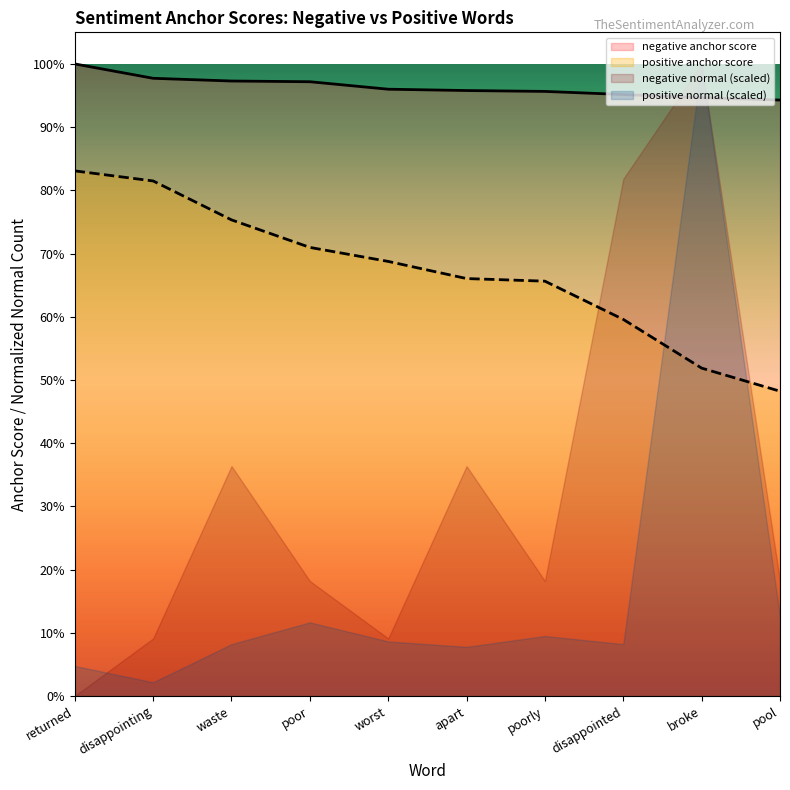

How many positive anchor score values are between 0 and 1?

10